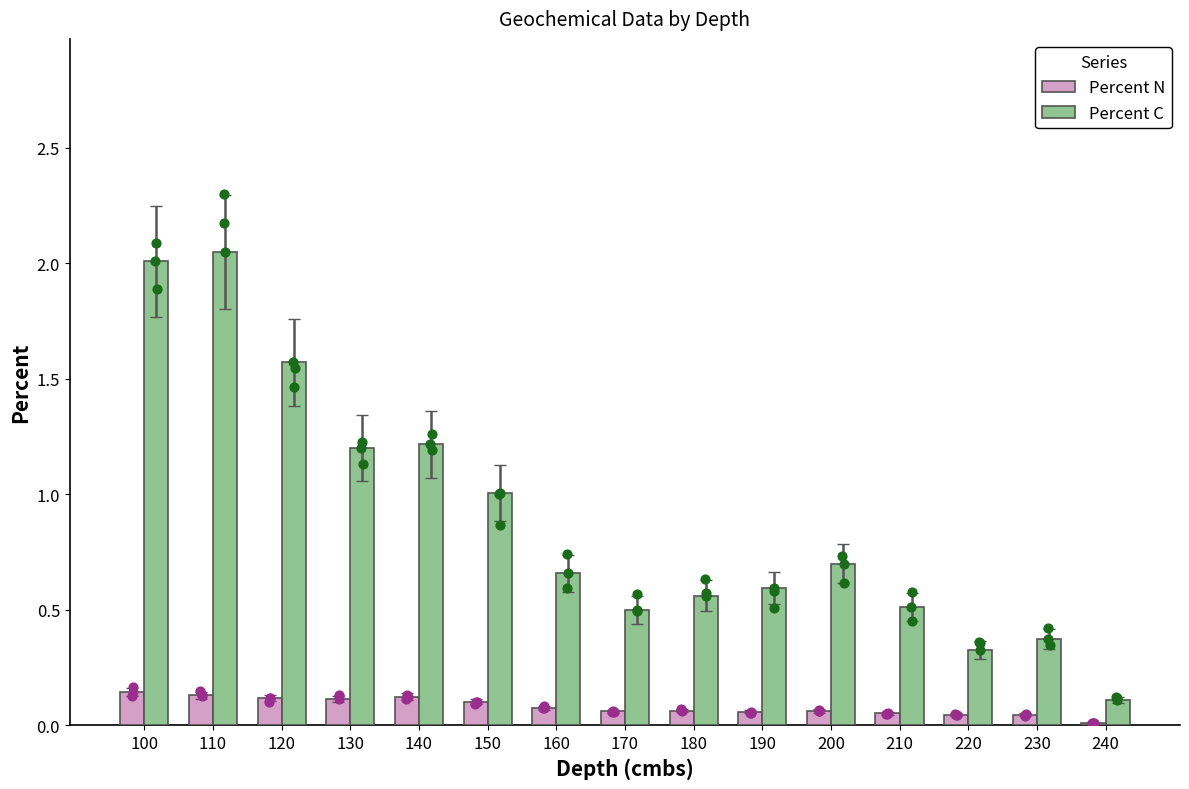

What is the total value across all series at 130?

1.3